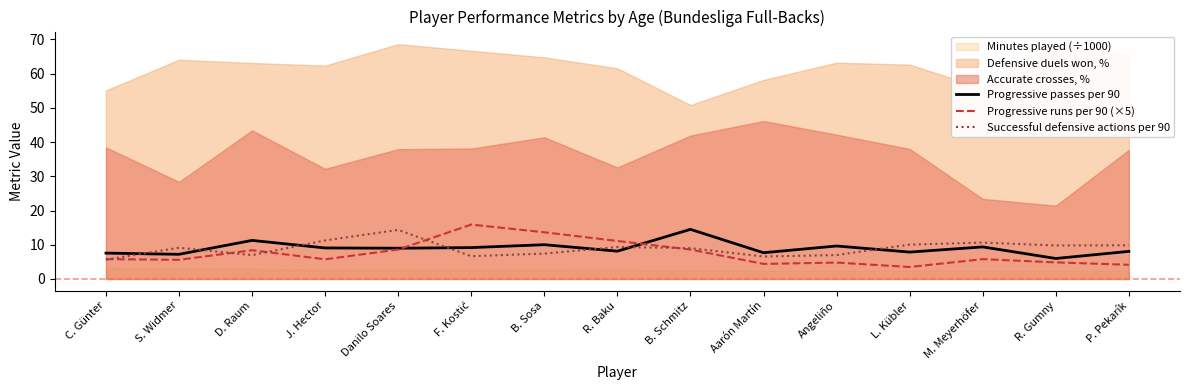

True or false: Successful defensive actions per 90 and Progressive runs per 90 (×5) cross at least once.

True